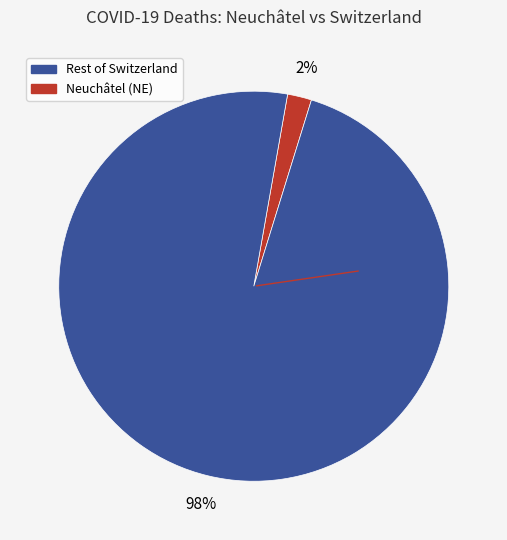

To the nearest percent, what is the average slice percentage?

50%